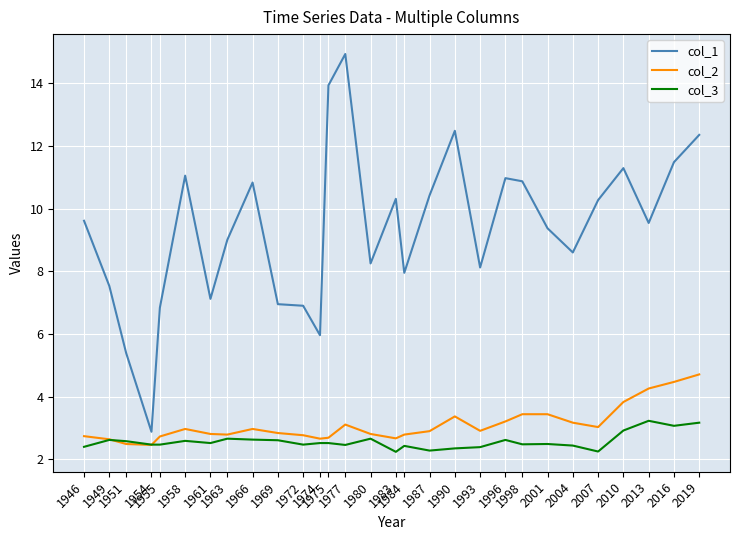

What is the minimum value shown in the chart?

2.2